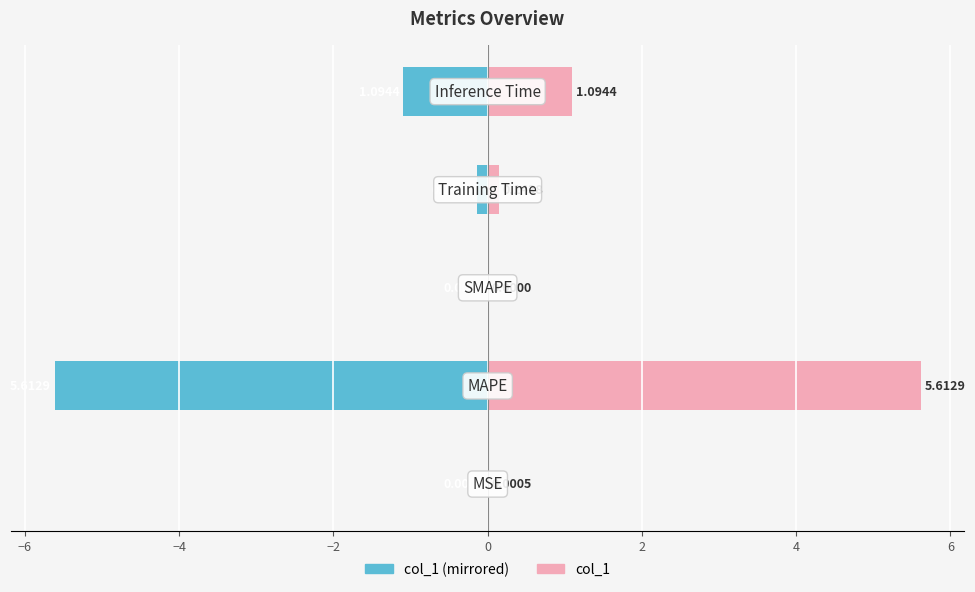

The value of col_1 (right) at −4 is 0.0. True or false?

True